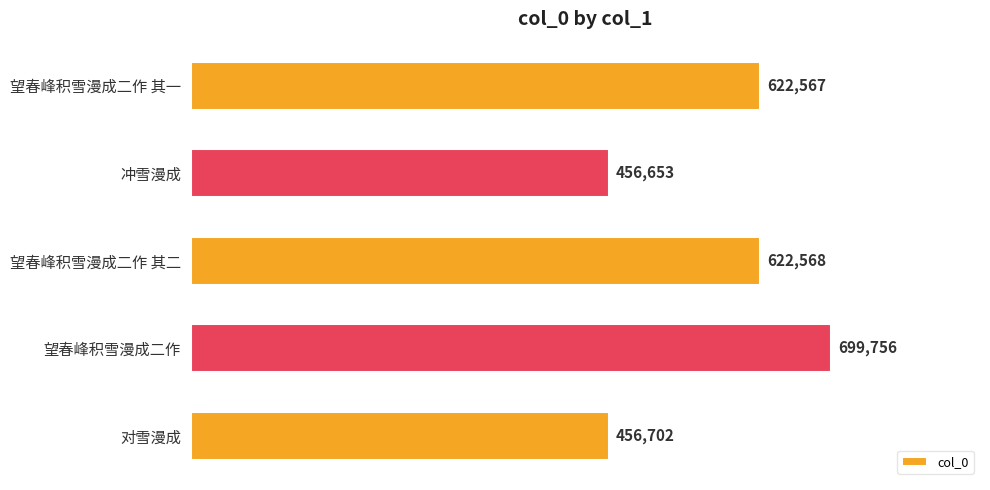

What is the difference between the maximum and minimum values?

243103